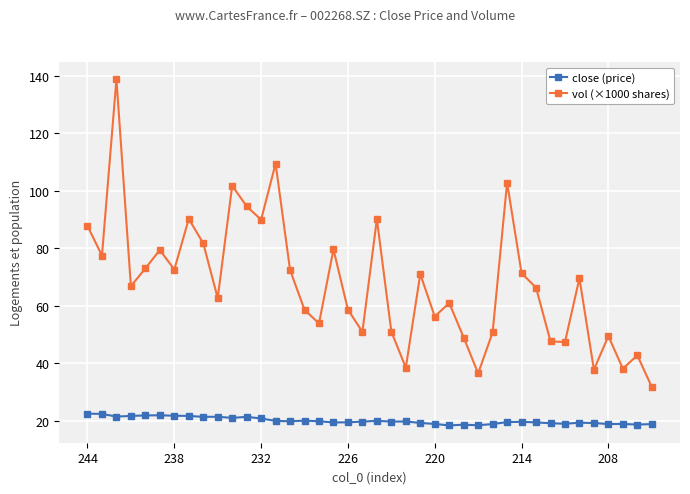

What are all the series names shown in the legend?

close (price), vol (×1000 shares)